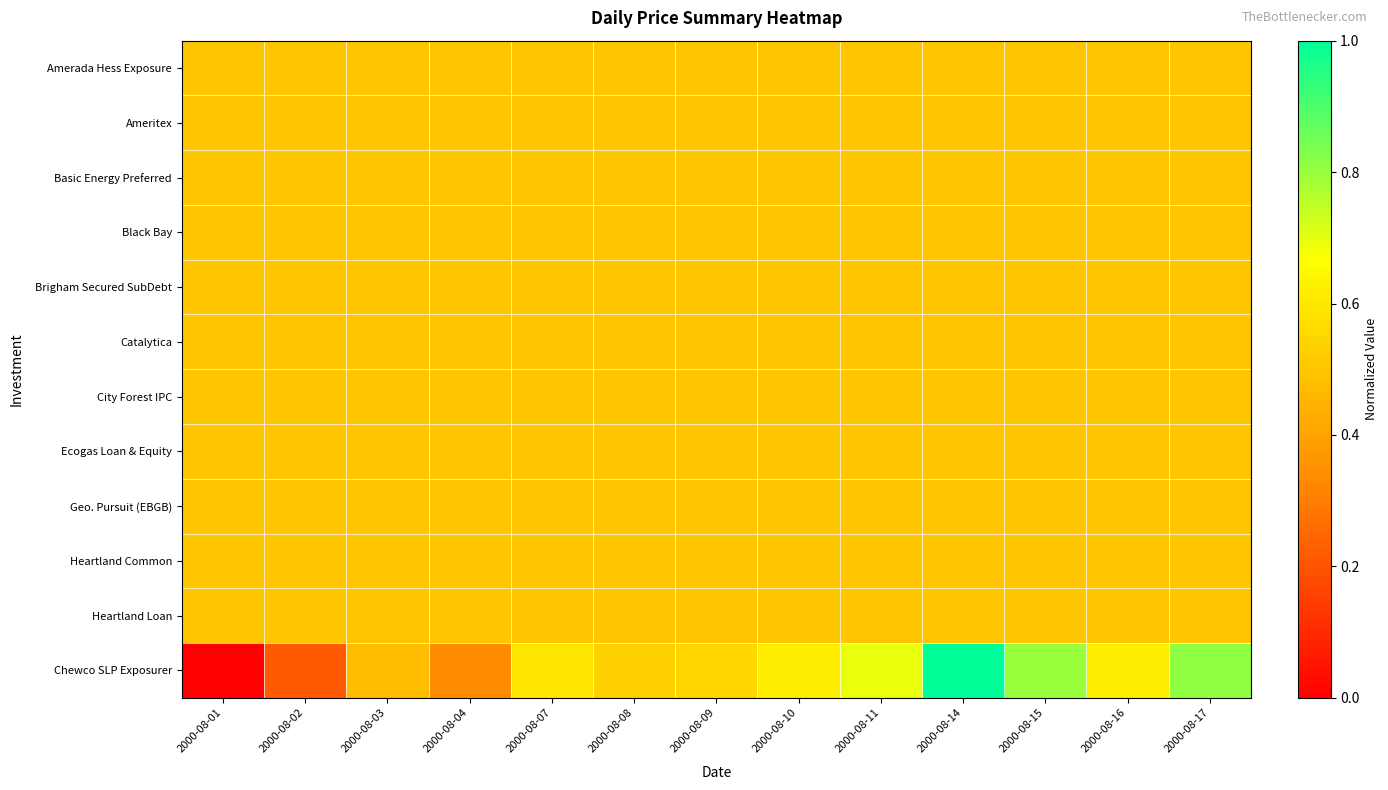

Between 2000-08-01 and 2000-08-15, which is larger?

2000-08-01